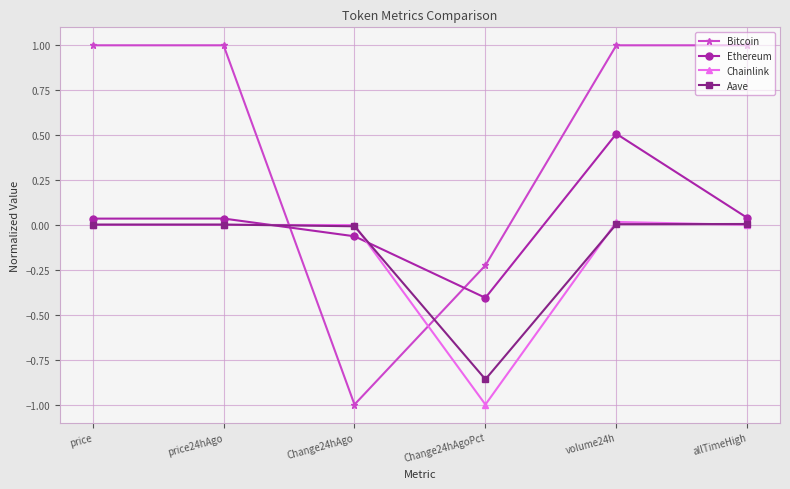

What is the label of the 4th point from the right?

Change24hAgo